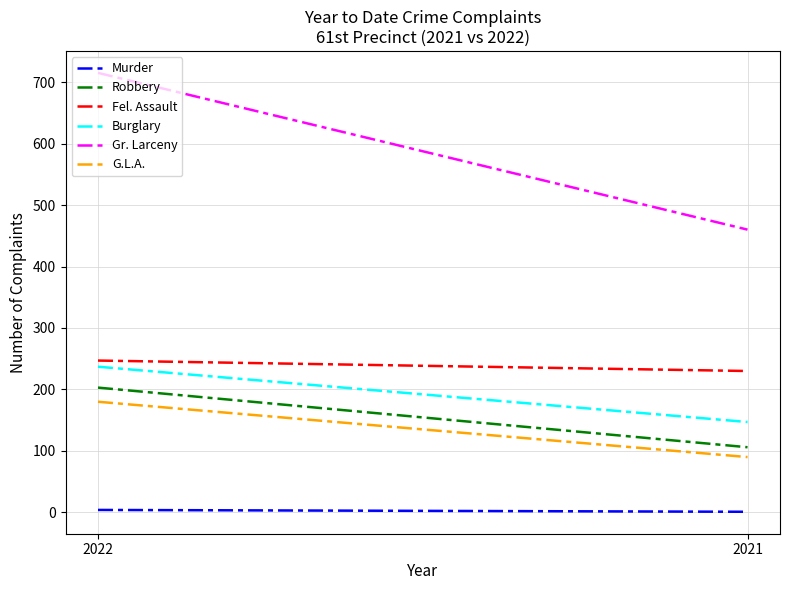

Read the Robbery value at 2021, to the nearest 10.

110